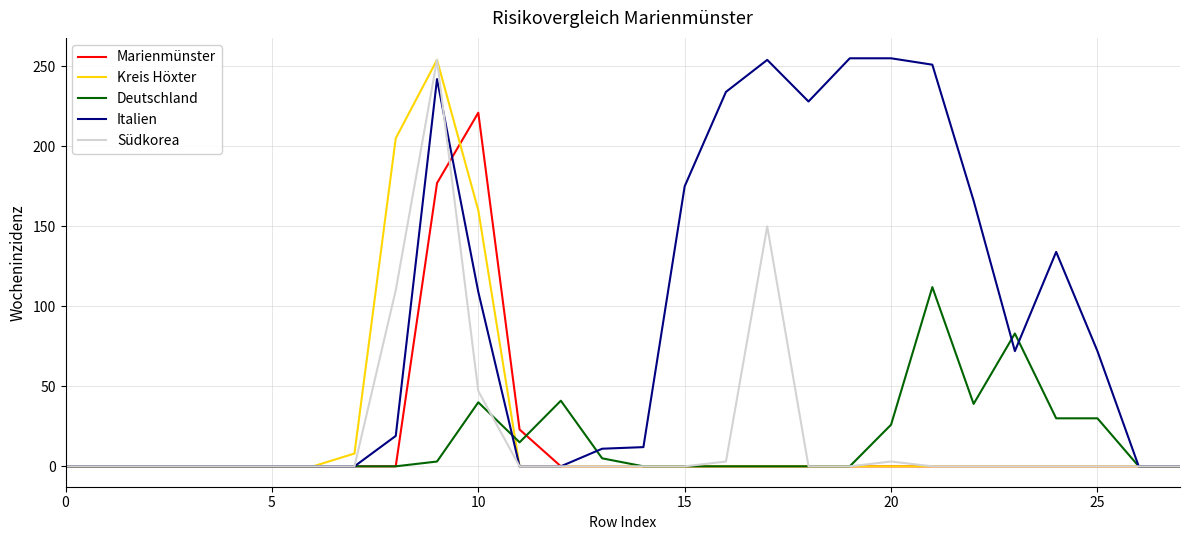

Does the chart have visible grid lines?

Yes